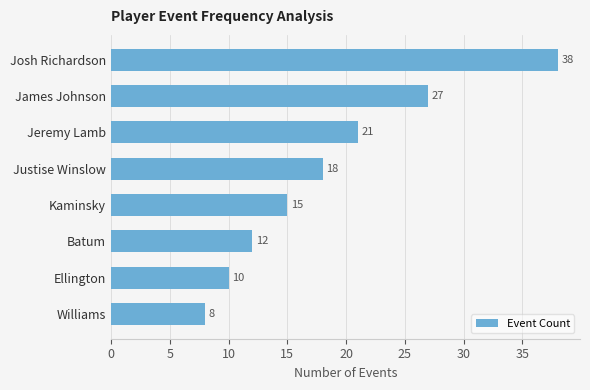

Which has a higher value, Josh Richardson or Williams?

Josh Richardson